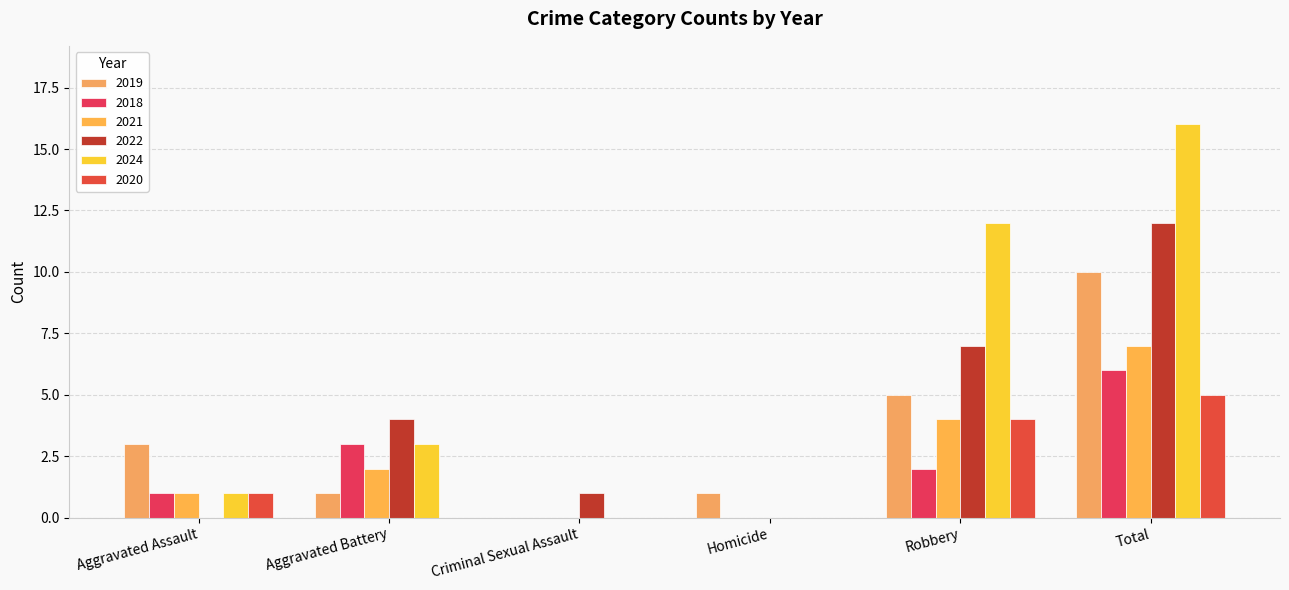

Rank the categories by 2019 value from lowest to highest.

Criminal Sexual Assault, Aggravated Battery, Homicide, Aggravated Assault, Robbery, Total